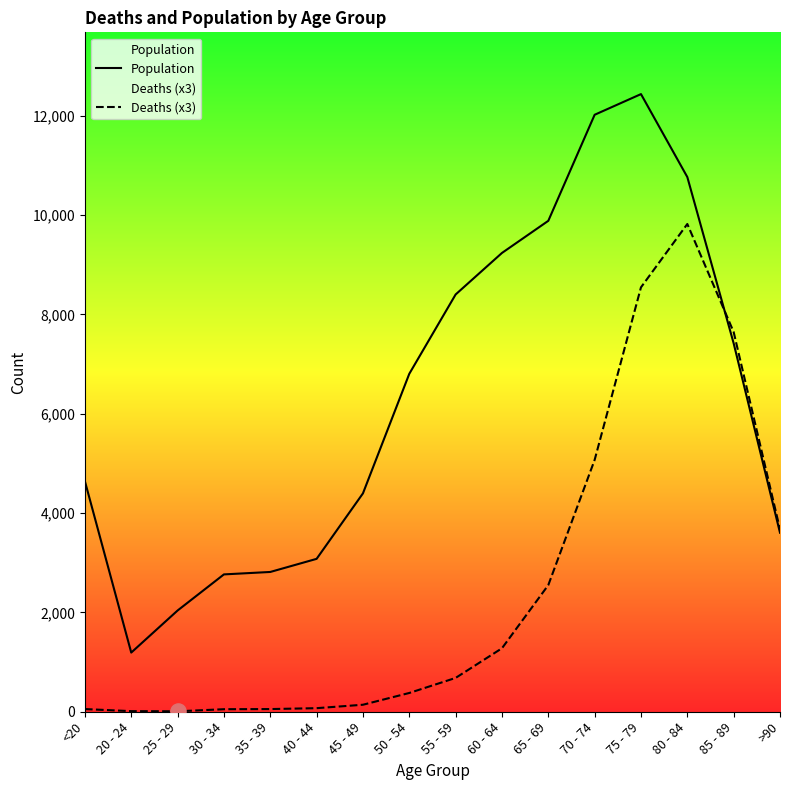

Which series reaches the minimum Y coordinate?

Deaths (x3)